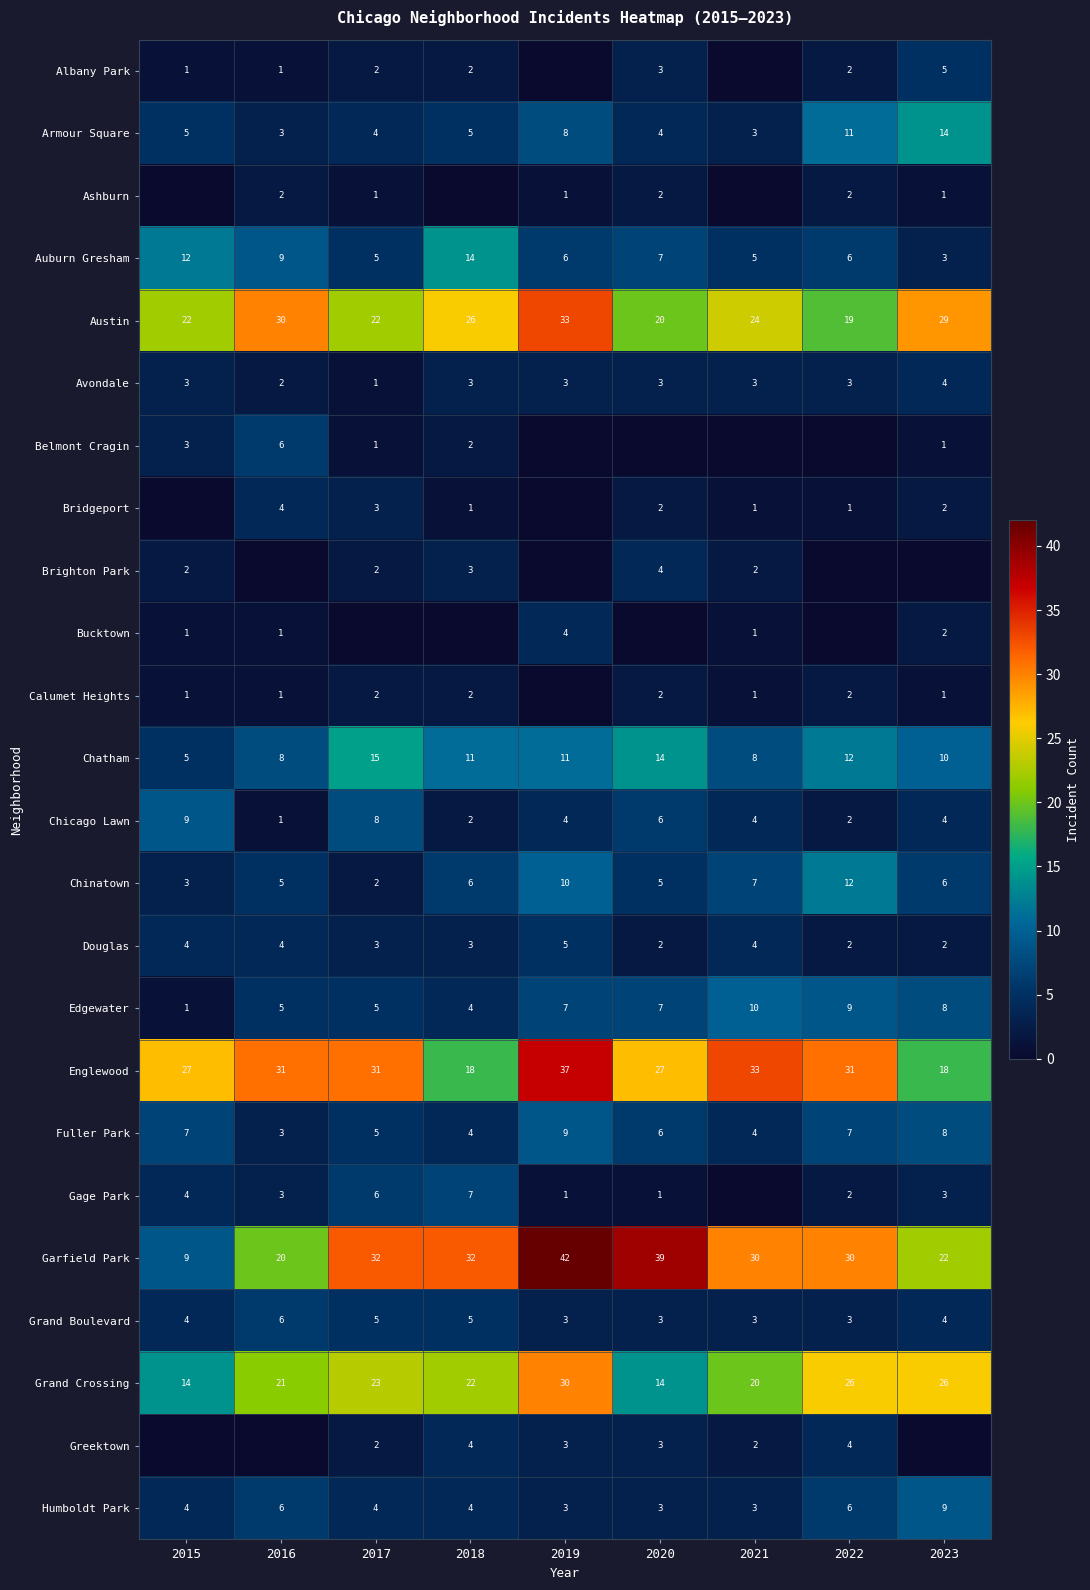

The Calumet Heights series shows 1 at 2023. True or false?

True